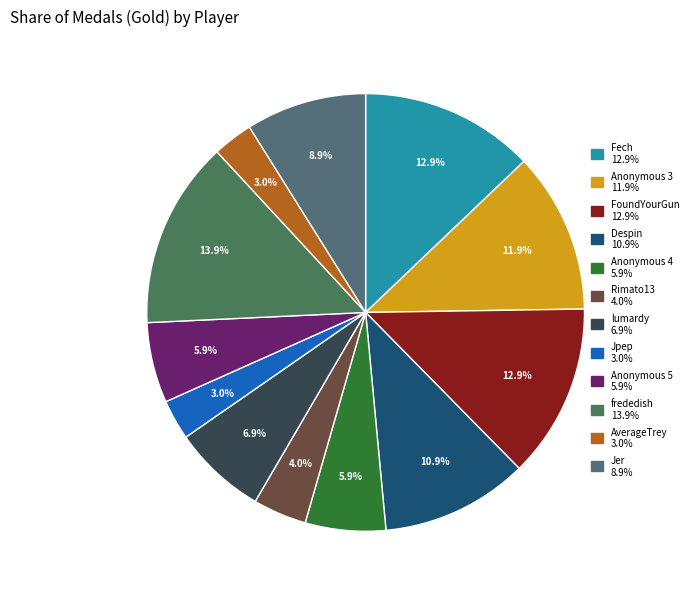

Which has a higher value, Anonymous 5 or Fech?

Fech